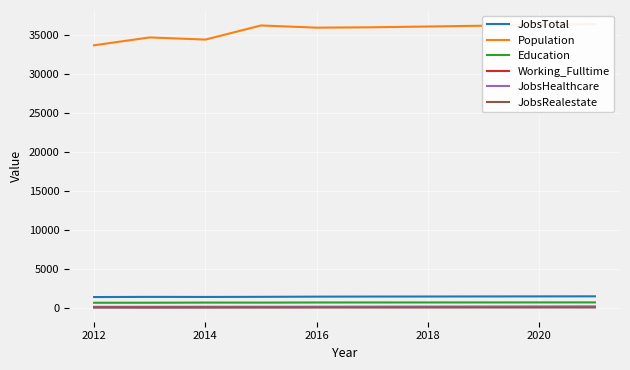

Reading right to left, transcribe all the data shown in this chart.

JobsTotal: 1536	1528	1520	1512	1505	1495	1471	1456	1466	1443
Population: 36330	36230	36131	36032	35931	35885	36164	34359	34634	33630
Education: 758	756	754	752	750	747	732	736	717	716
Working_Fulltime: 232	226	219	213	207	202	196	197	190	189
JobsHealthcare: 171	169	168	166	165	165	151	140	126	130
JobsRealestate: 115	113	112	110	109	108	103	102	101	103